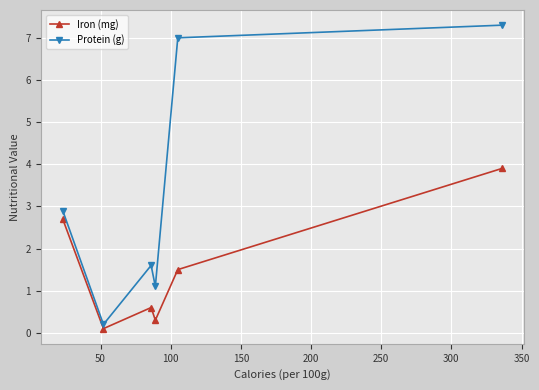

How many values in the Protein (g) series are below 2?

3